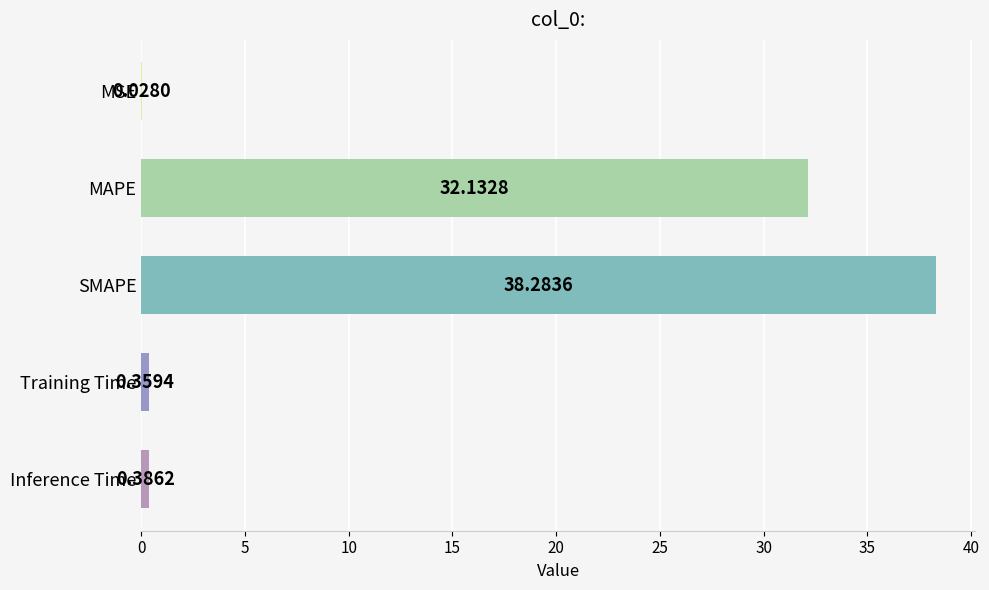

Which category has the highest value across all series?

SMAPE